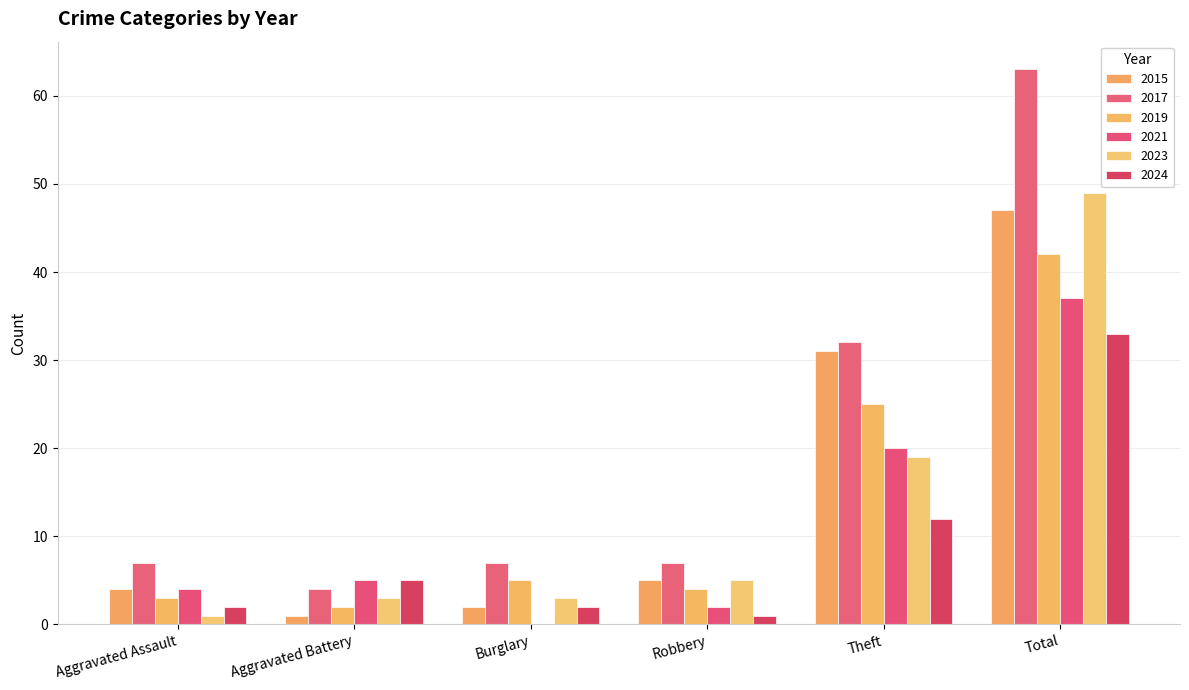

How many groups of bars are there?

6